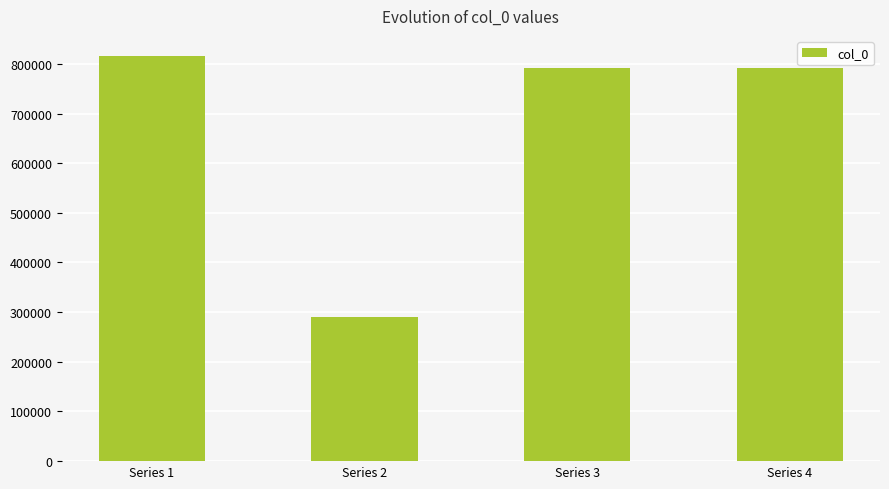

What is the greatest value displayed?

815545